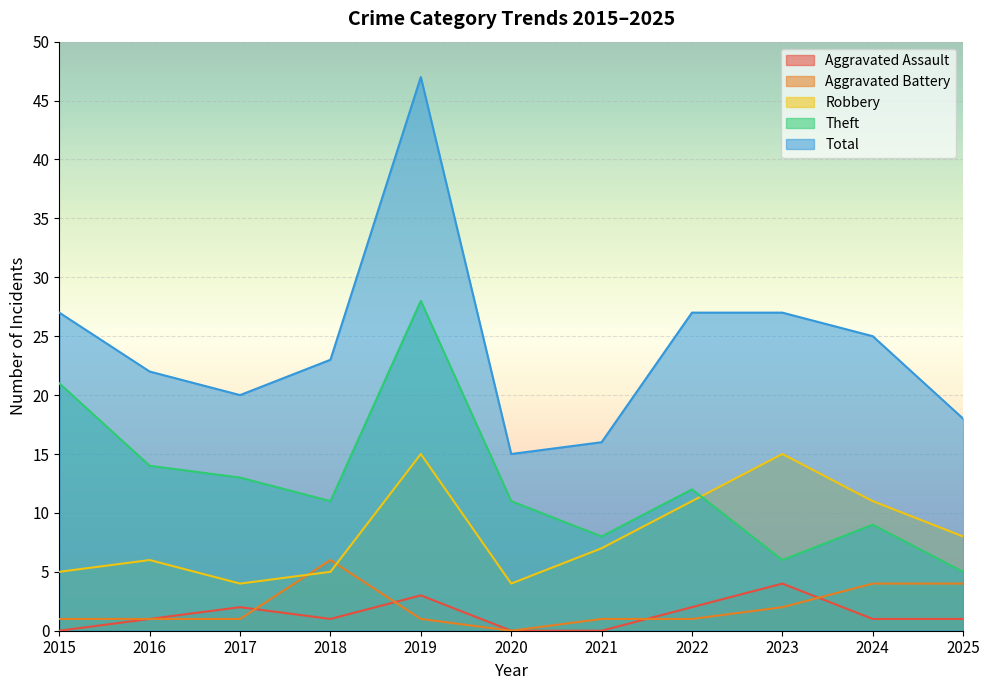

Is it true that Total equals 15 at 2023?

False